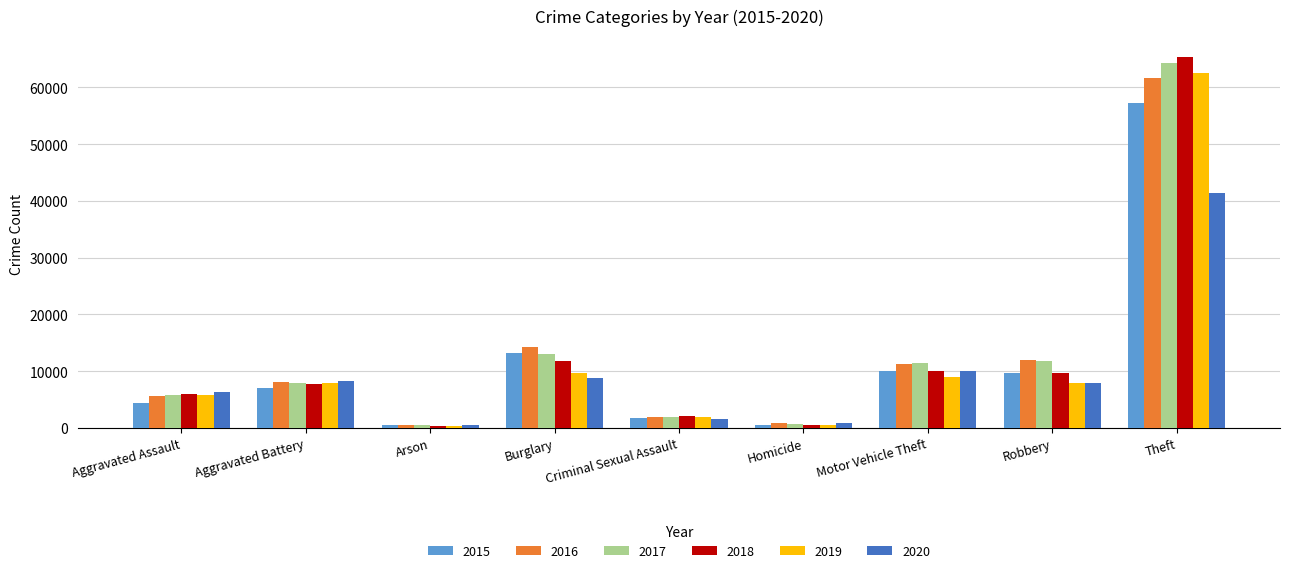

Is the value of 2018 at Arson greater than the value of 2016 at Aggravated Assault?

No